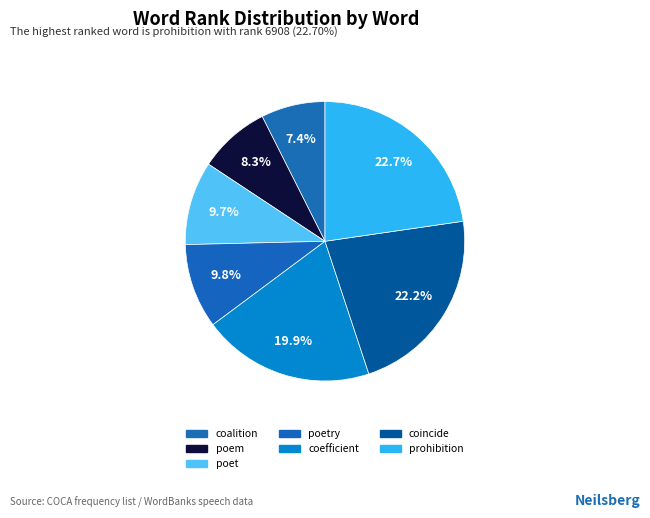

To the nearest percent, what is the average slice percentage?

14%